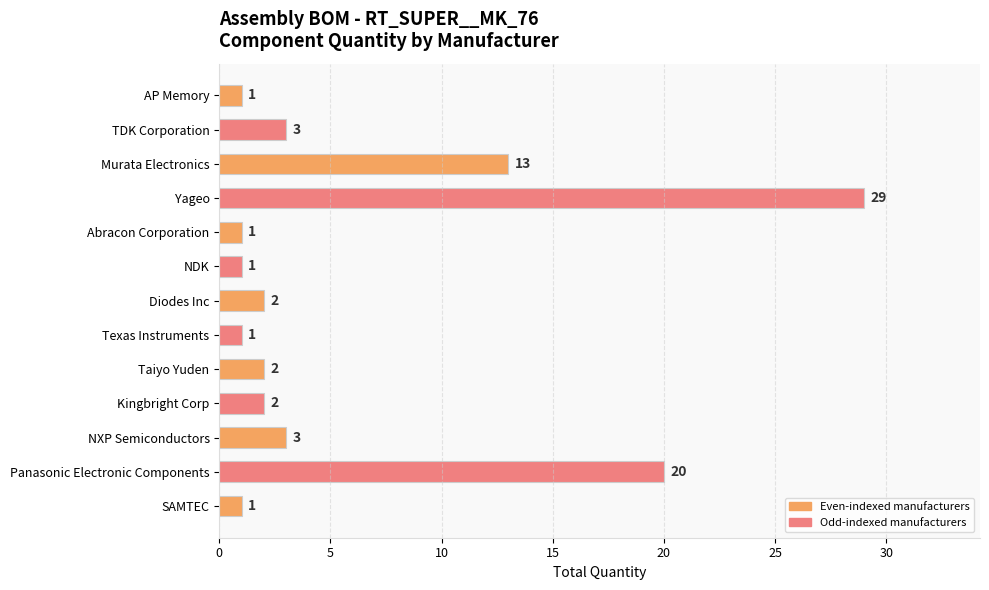

Read the value at Panasonic Electronic Components, to the nearest 5.

20